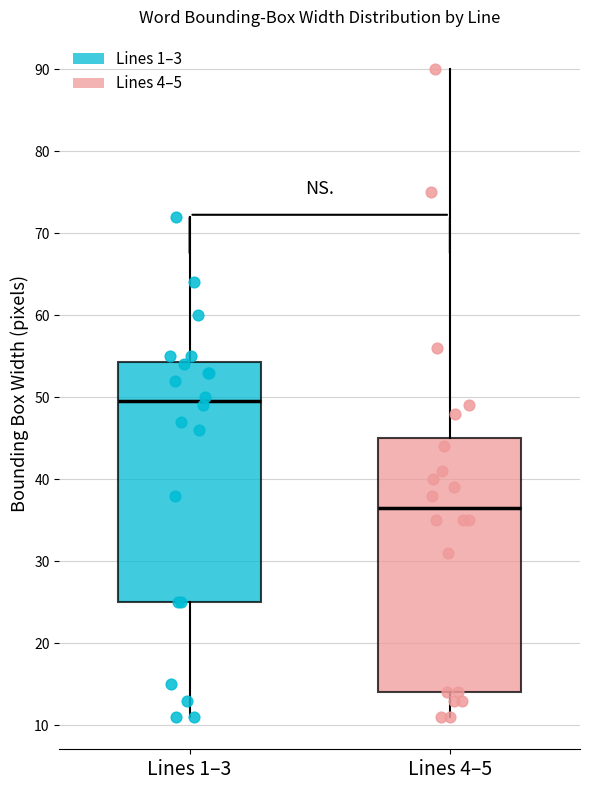

Reading left to right, read every box against the y-axis: the position of its median line, the range the box covers, and the ends of its whiskers. The values are not printed on the chart, so give them approximately, as read against the axis.

Lines 1–3: median 50, box 25 to 54, whiskers 11 to 72
Lines 4–5: median 37, box 14 to 45, whiskers 11 to 90